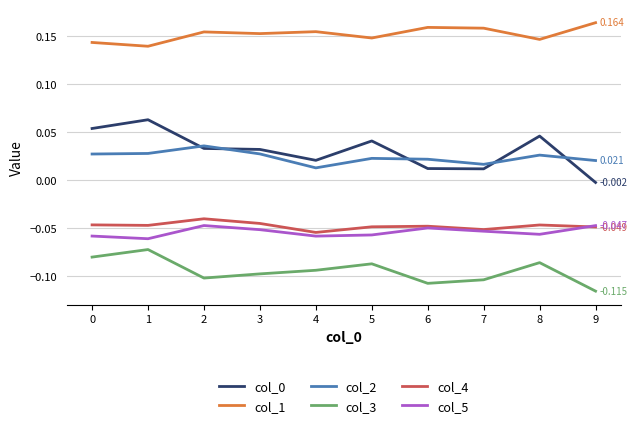

True or false: col_2 and col_3 intersect in this chart.

False